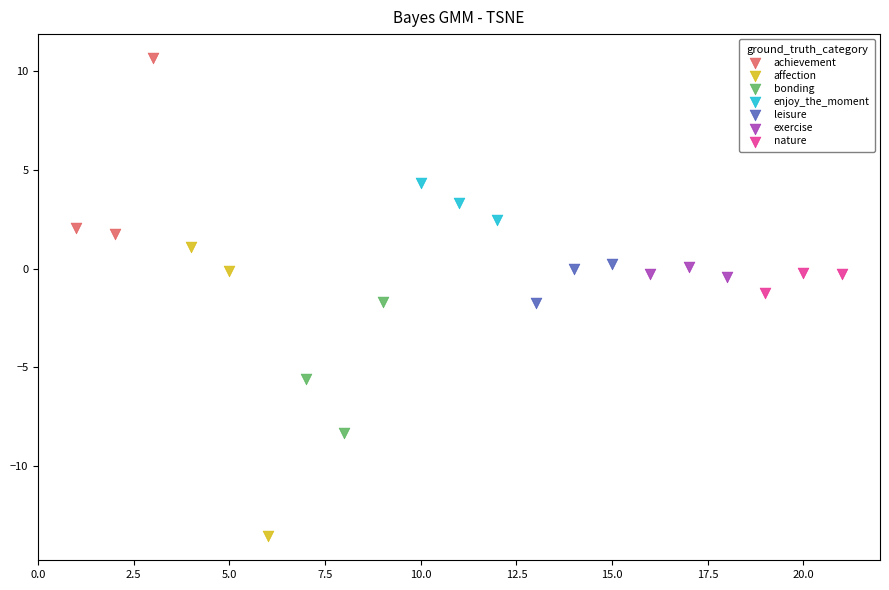

Which series reaches the minimum Y coordinate?

affection